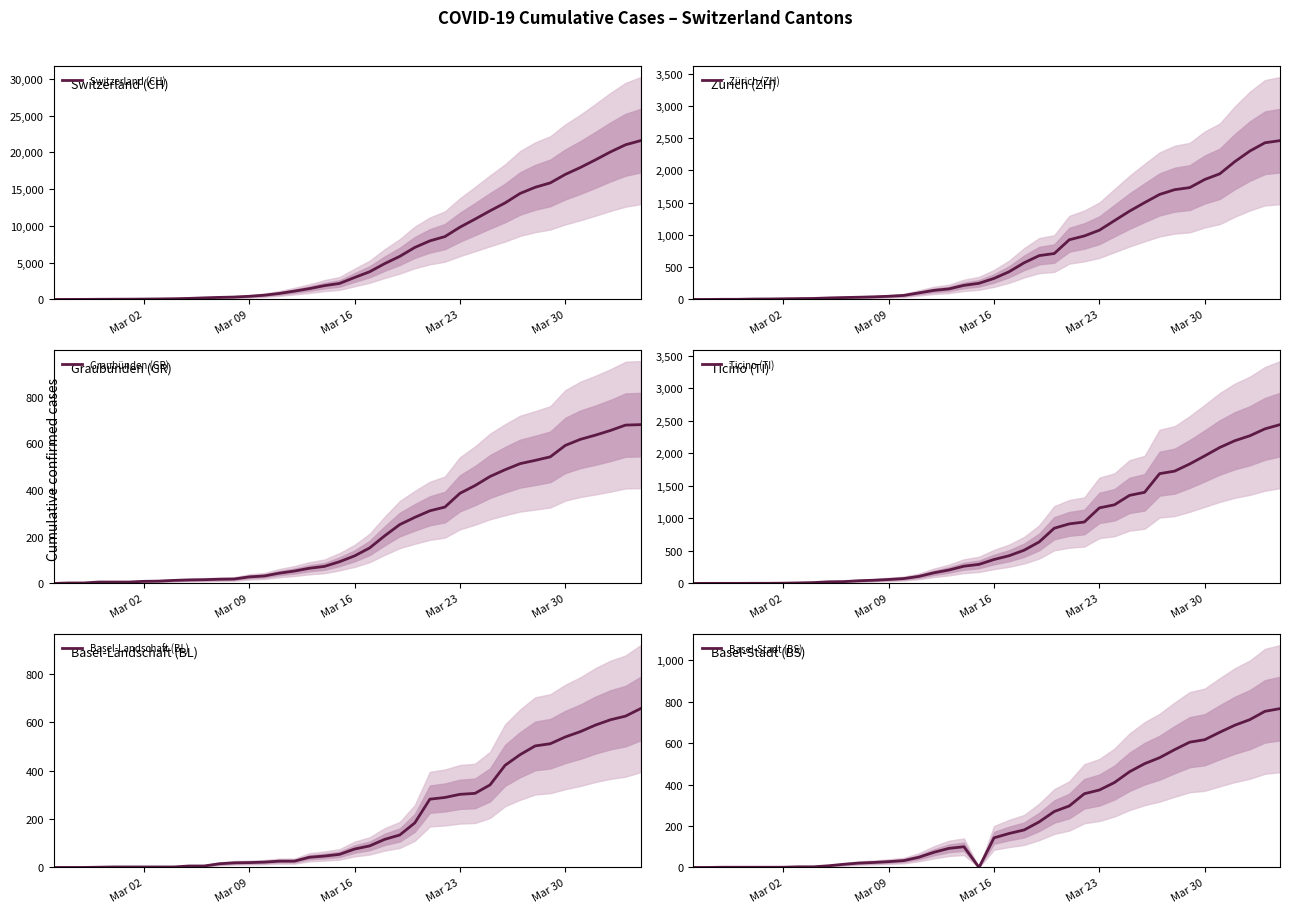

What is the maximum value for Basel-Stadt (BS)?

767